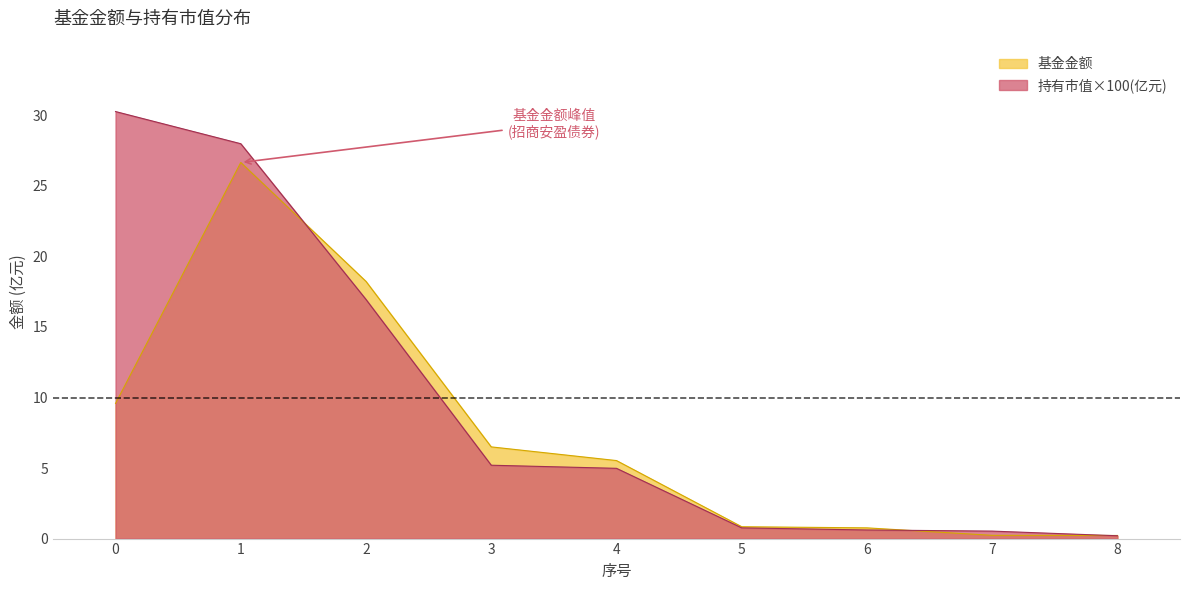

What is the average value of the 持有市值(亿元) series?

9.7